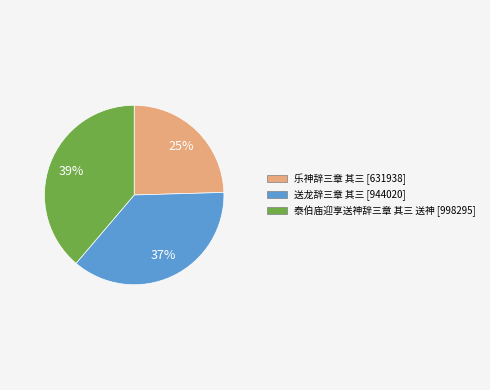

Combined, do 乐神辞三章 其三 and 送龙辞三章 其三 account for over 50%?

Yes